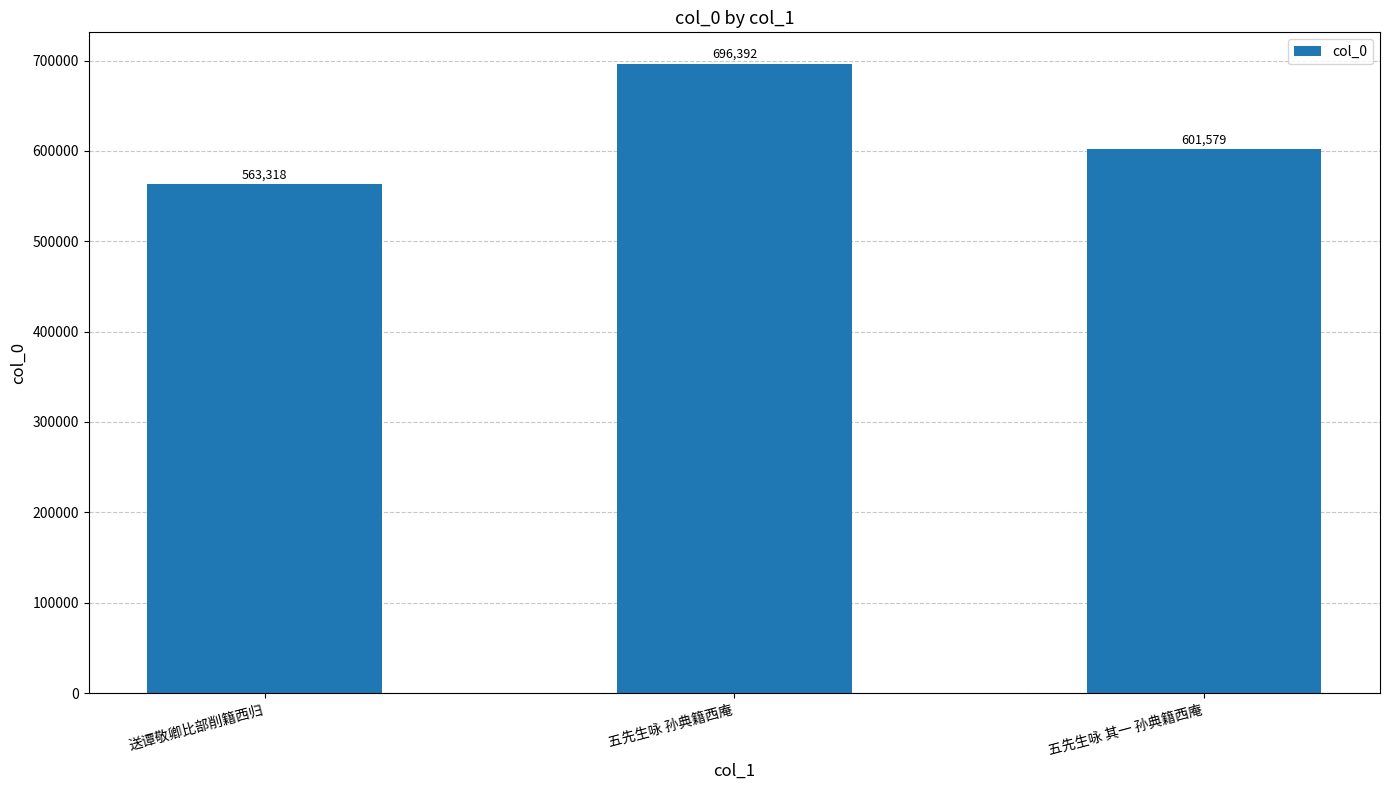

How many bars are there in total?

3